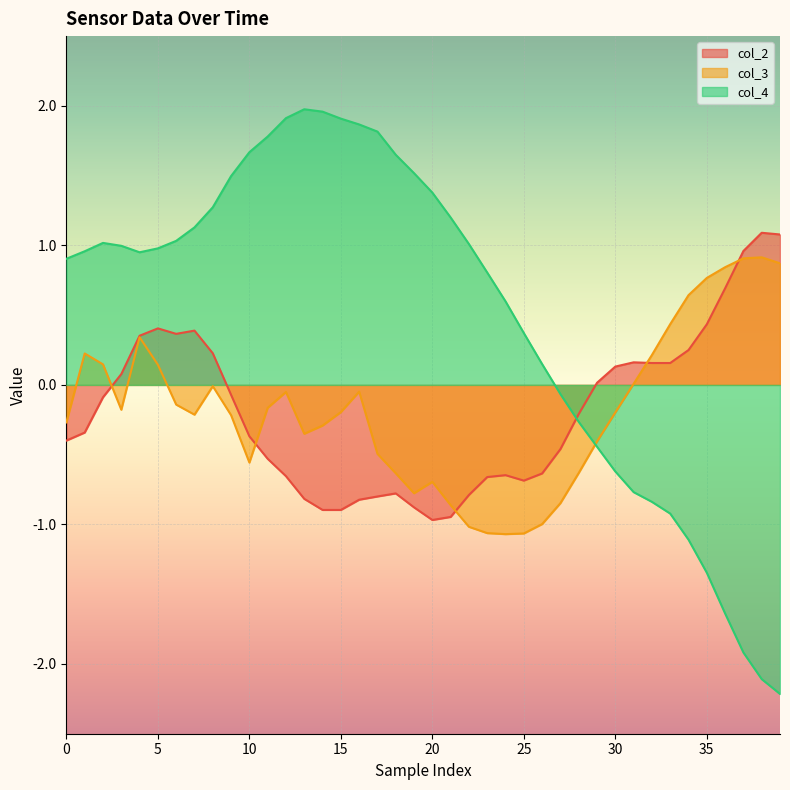

Which label corresponds to the smallest value in the chart?

39